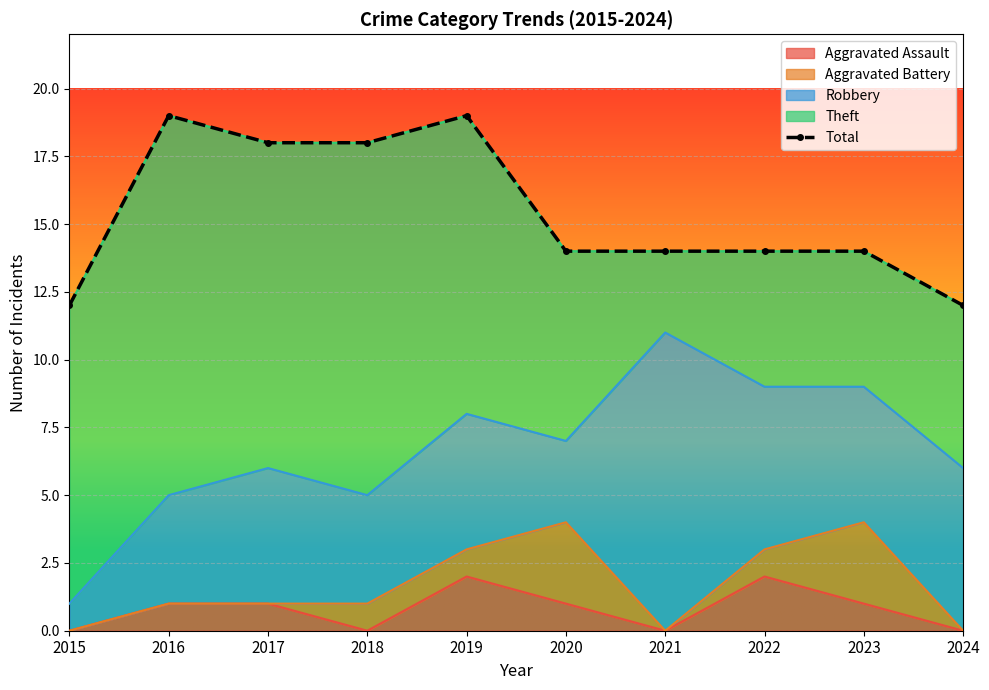

True or false: Aggravated Assault has a value of 1 at 2019.

False